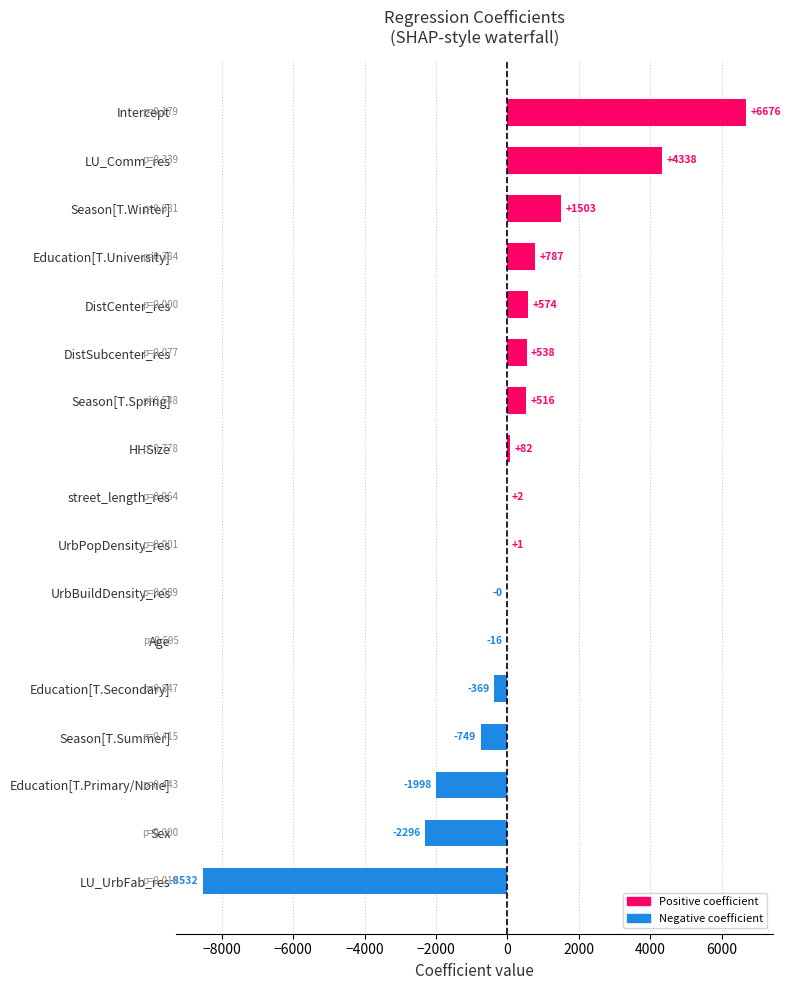

The value at Age is -16.2. True or false?

True